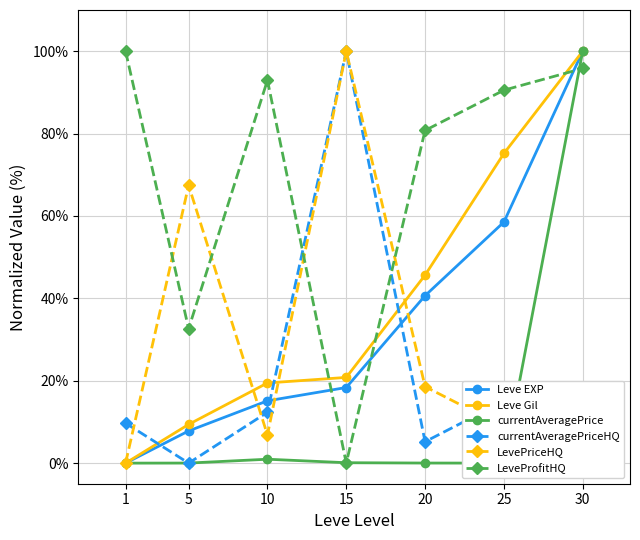

At how many categories does at least one series exceed 20?

7